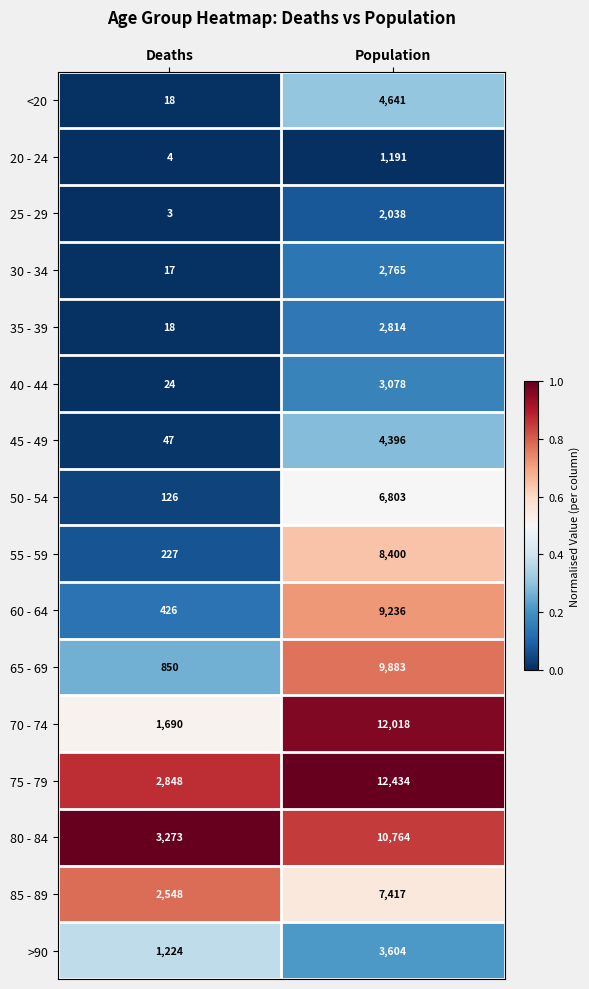

What is the greatest value displayed?

12434